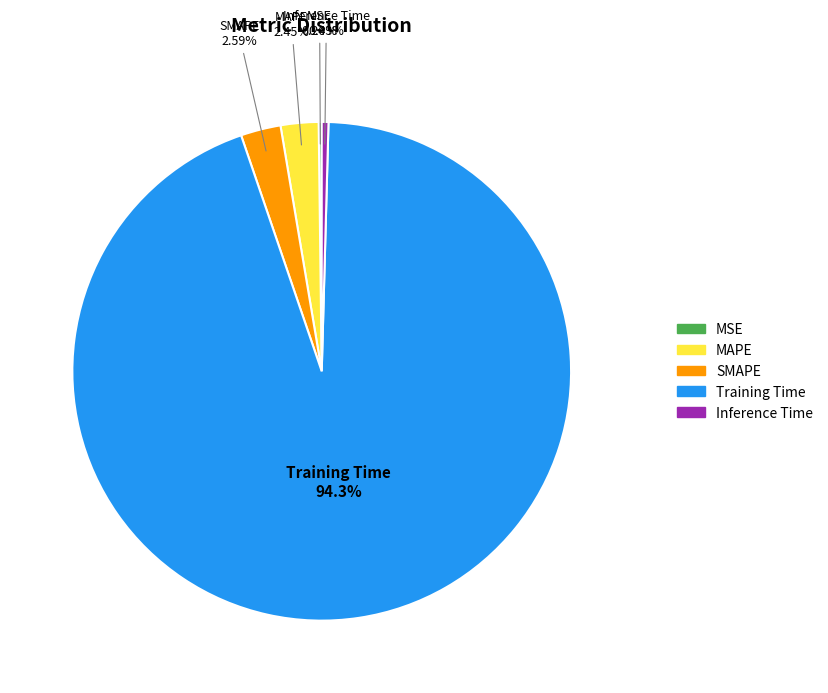

What is the largest slice in the pie chart?

Training Time